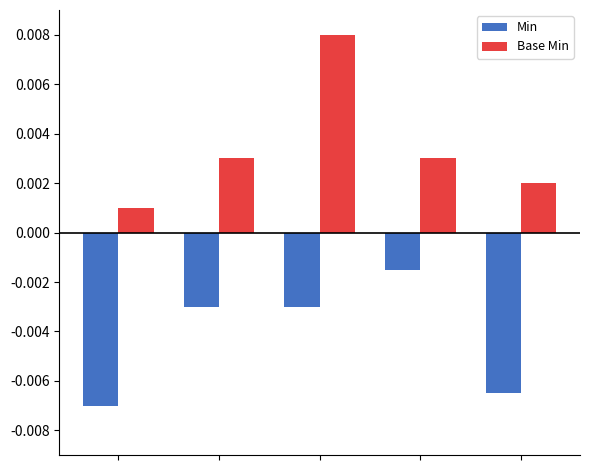

List the series in order of their peak value, highest first.

Base Min, Min